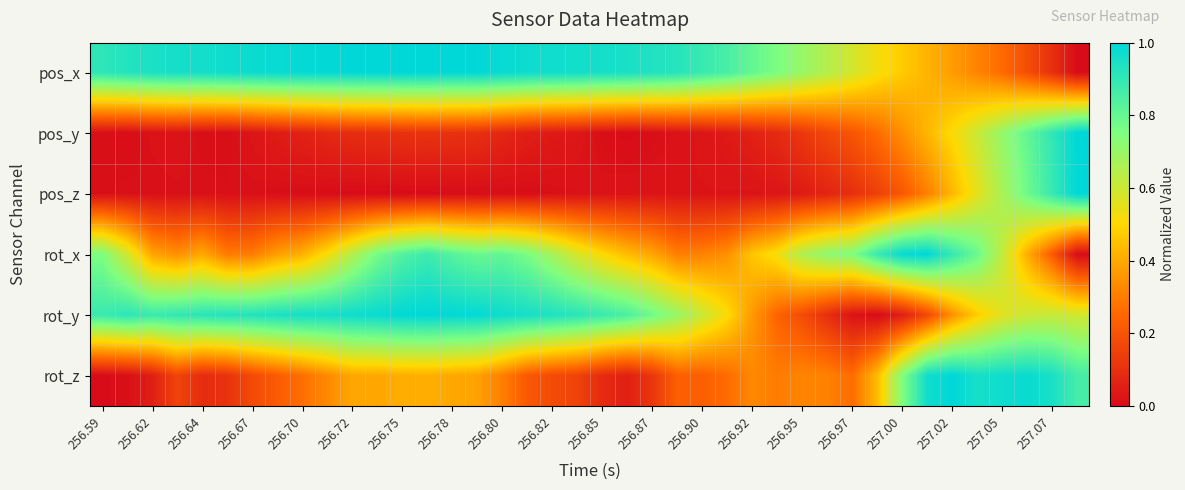

At how many categories does at least one series exceed 0?

40